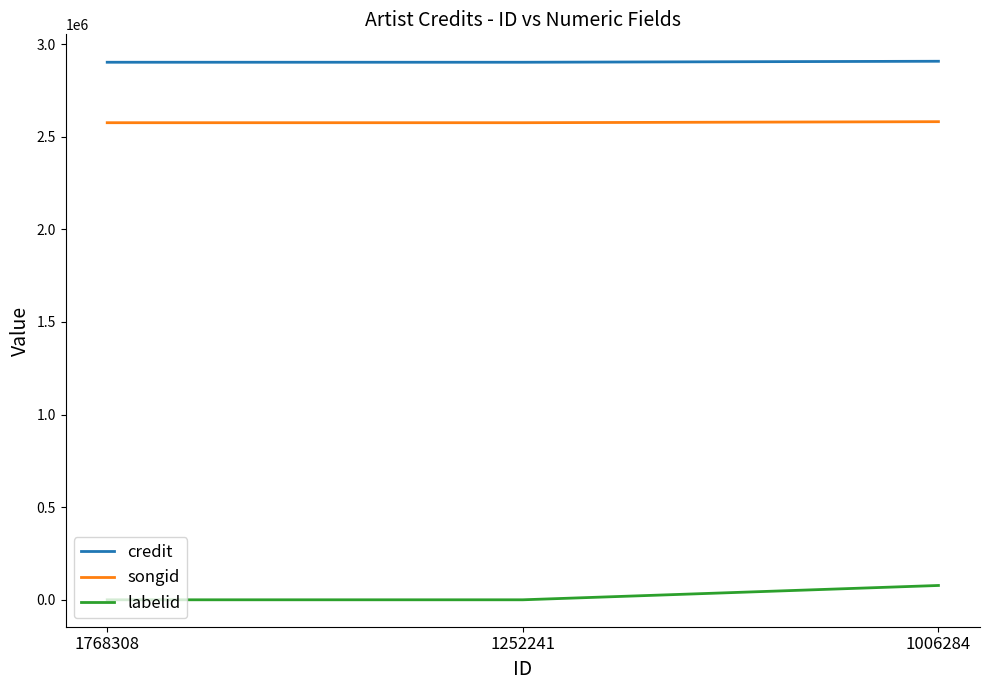

What is the difference between the highest and lowest values at 1252241?

2901542